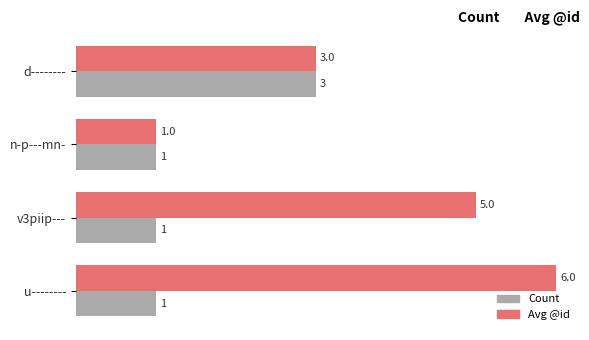

Between d-------- and u--------, which series saw the biggest shift?

Avg @id